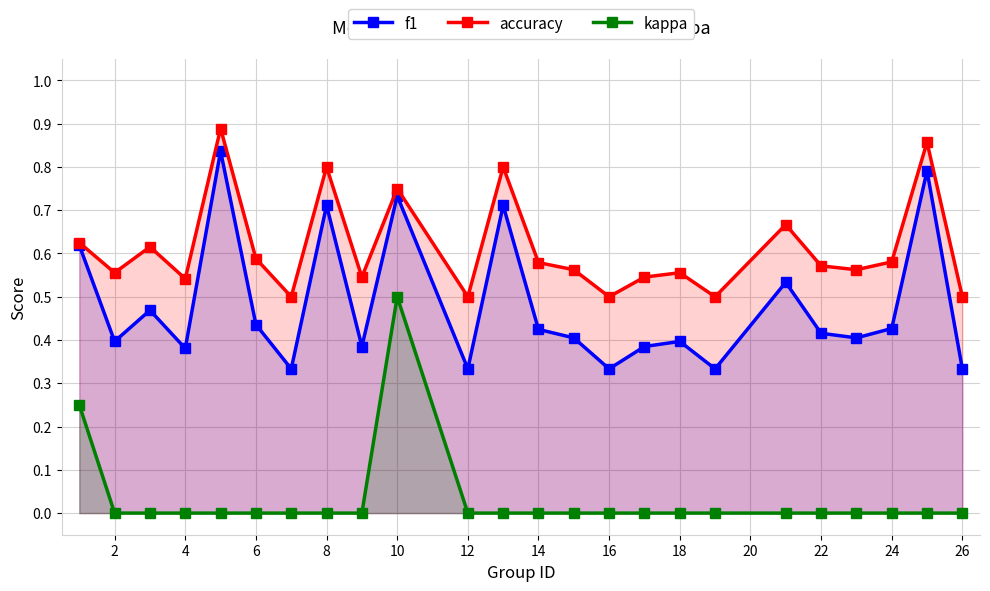

Rank the series at 8 from highest to lowest value.

accuracy, f1, kappa